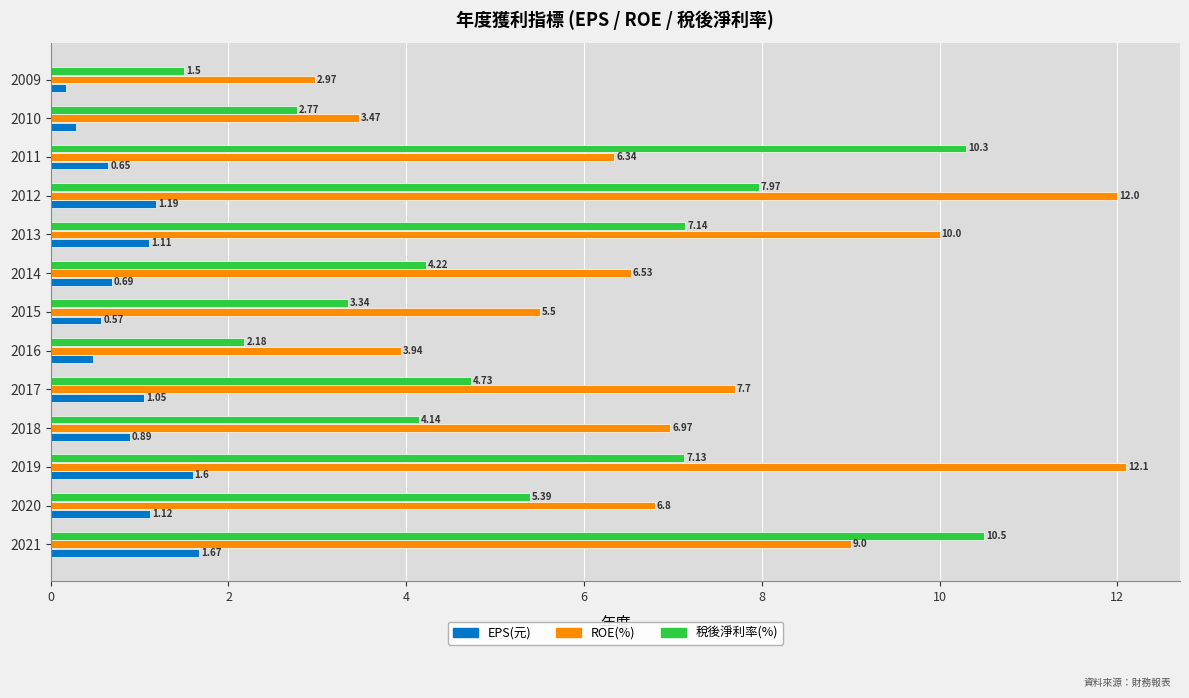

At how many categories does at least one series exceed 9?

5